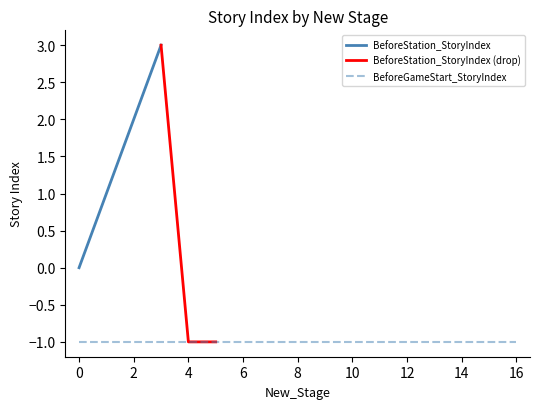

Rank the series at 3 from highest to lowest value.

BeforeStation_StoryIndex, BeforeGameStart_StoryIndex